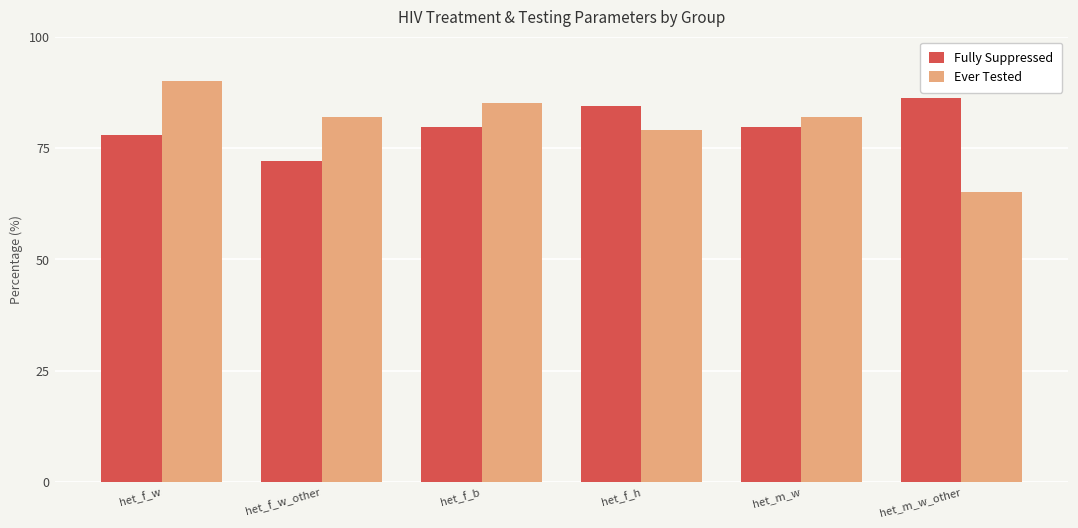

At which label does Ever Tested reach its peak?

het_f_w